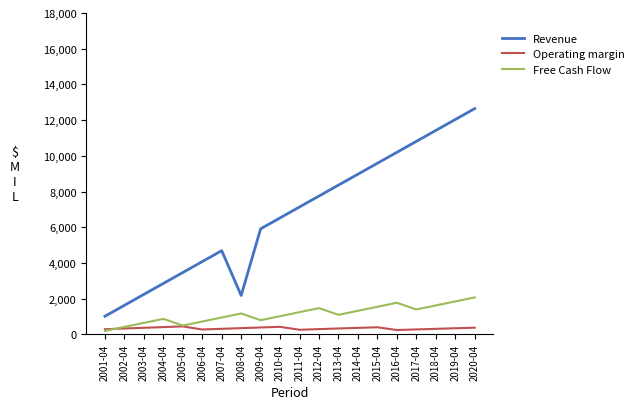

True or false: Revenue has more than 2 interior local peaks.

False